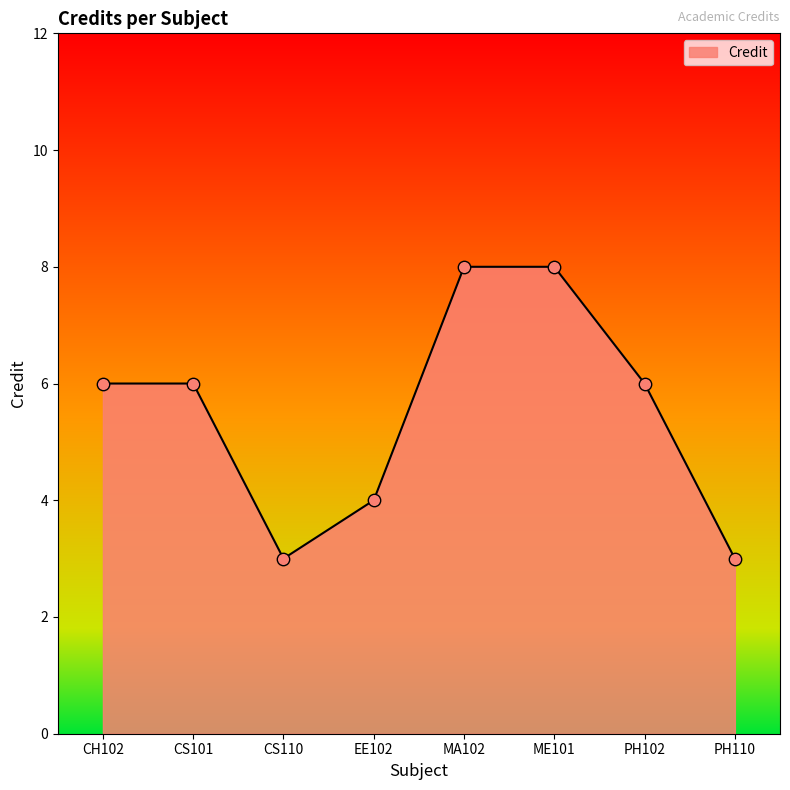

Between EE102 and CH102, which is larger?

CH102